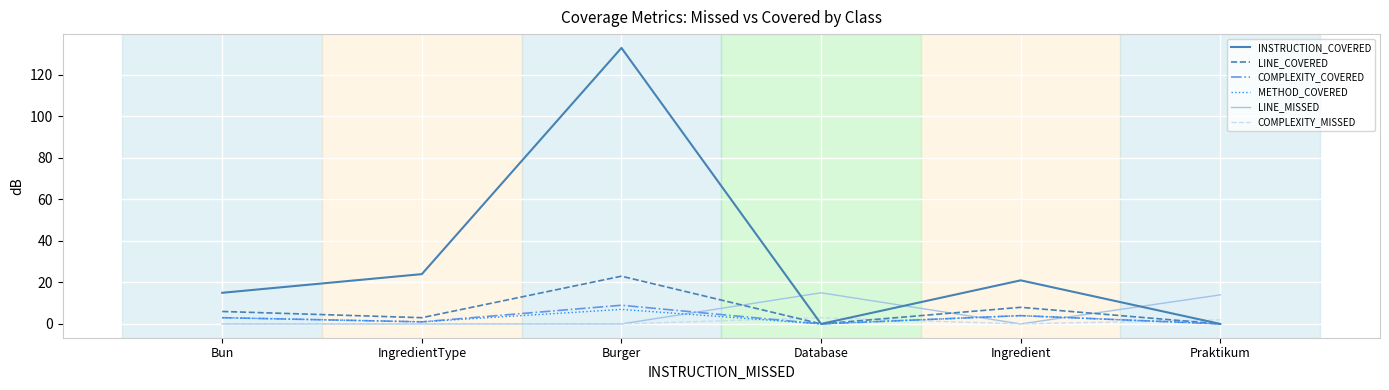

What are all the series names shown in the legend?

INSTRUCTION_COVERED, LINE_COVERED, COMPLEXITY_COVERED, METHOD_COVERED, LINE_MISSED, COMPLEXITY_MISSED